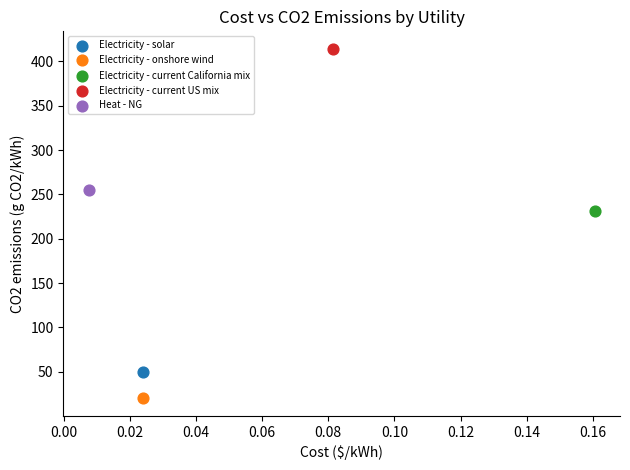

What are all the series names shown in the legend?

Electricity - solar, Electricity - onshore wind, Electricity - current California mix, Electricity - current US mix, Heat - NG